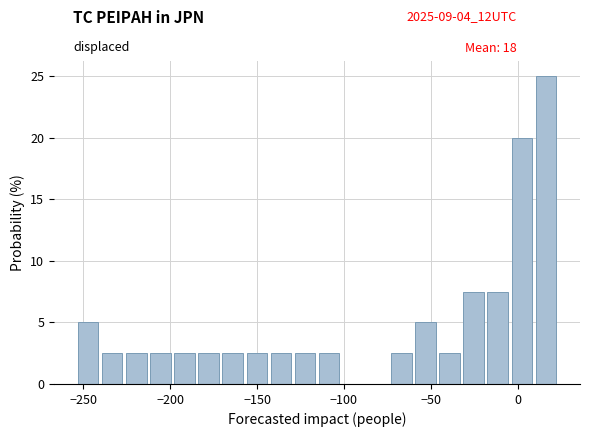

Read against the x-axis, roughly where is the centre of the tallest bar?

15